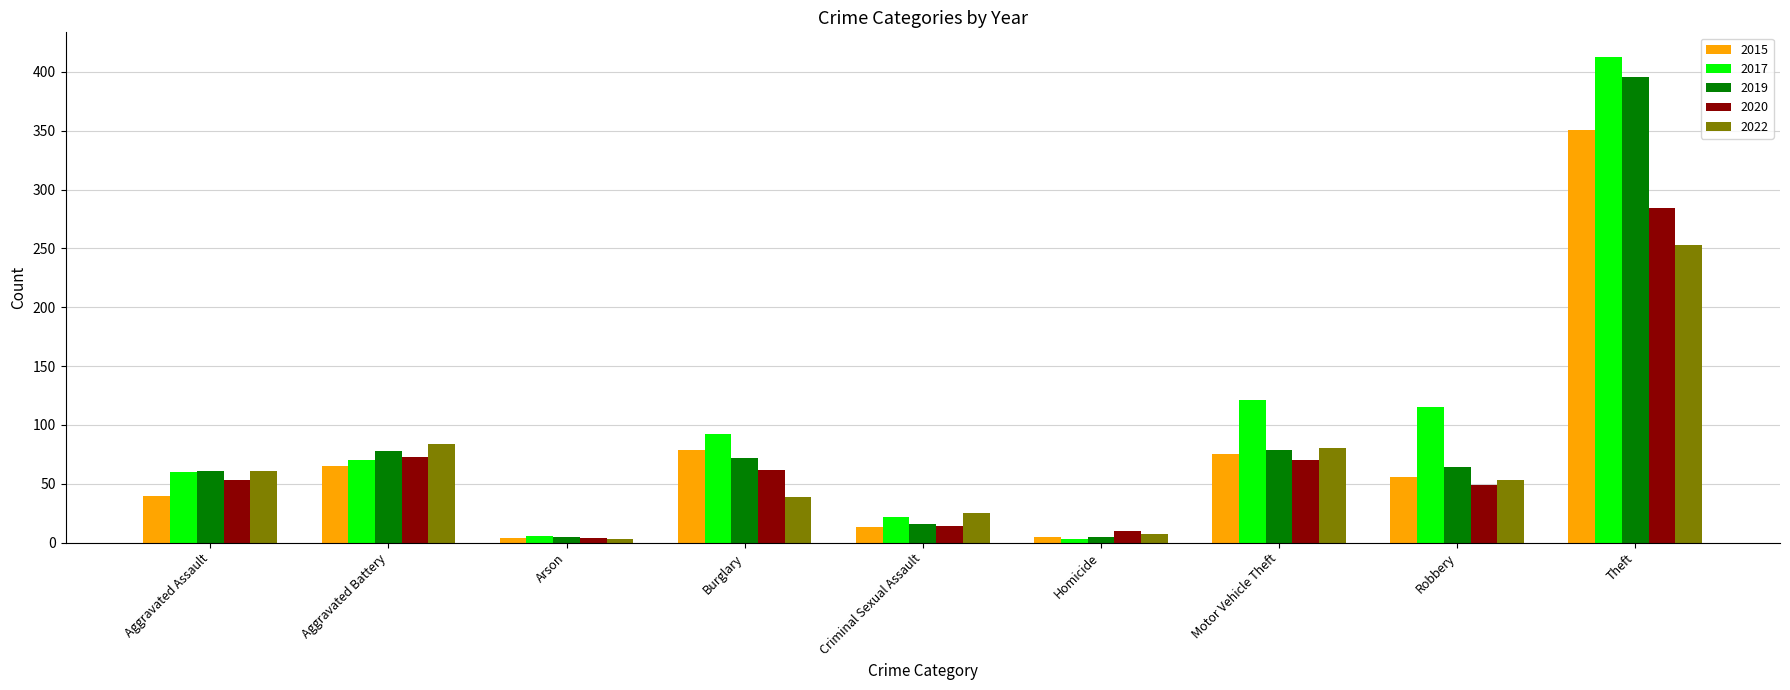

At which label does 2022 reach its peak?

Theft